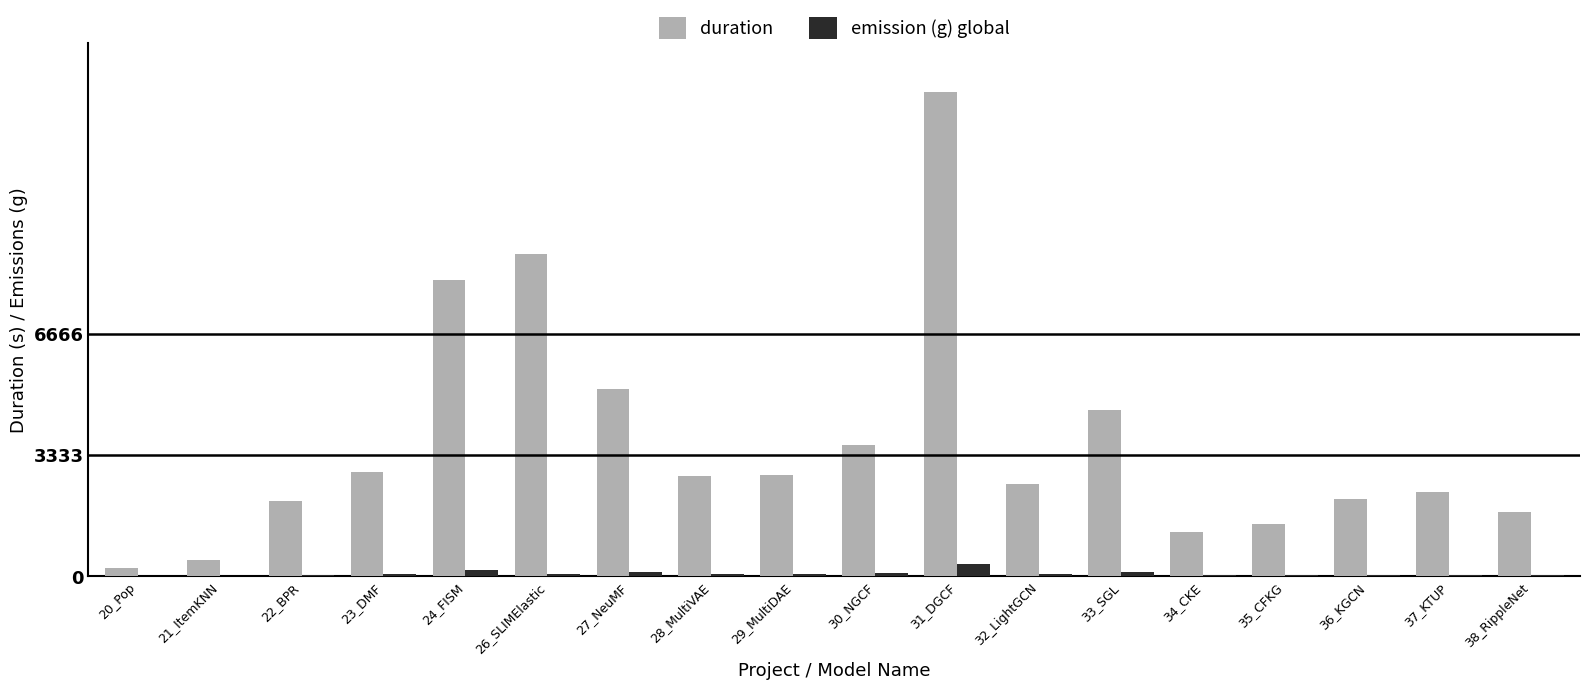

What is the sum of the duration values at 20_Pop and 36_KGCN?

2341.7